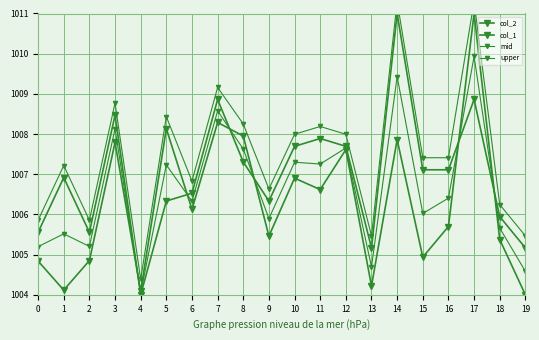

At how many categories does at least one series exceed 1010?

2